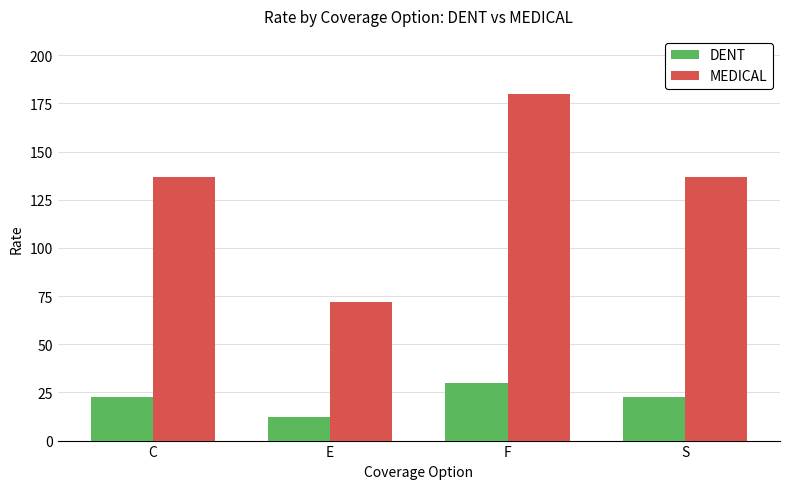

Reading left to right, list all the values displayed in this chart.

DENT: 22.8	12.0	30.0	22.8
MEDICAL: 136.8	72.0	180.1	136.8